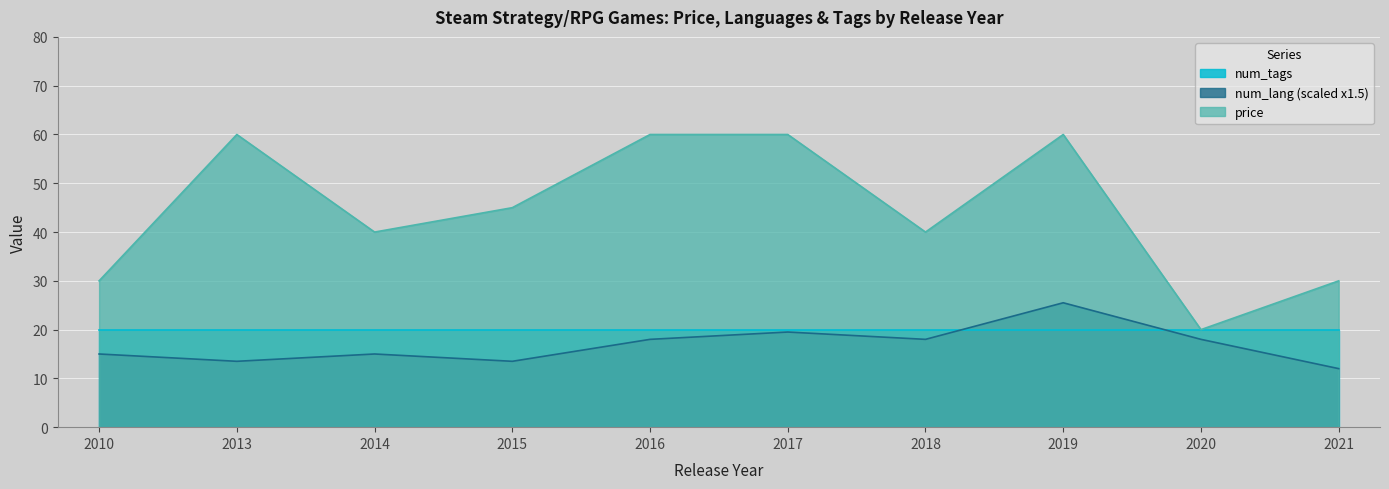

What are all the series names shown in the legend?

num_tags, num_lang (scaled x1.5), price